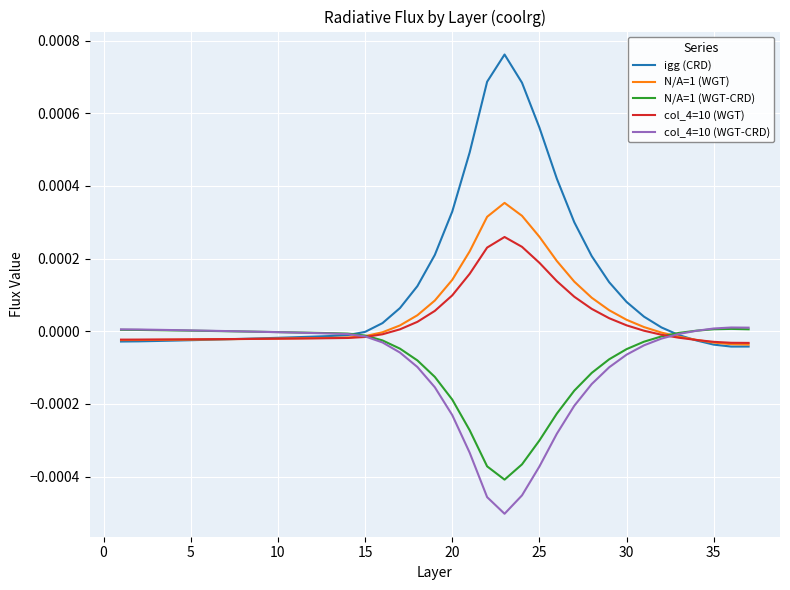

Which series has the largest total across all categories?

igg (CRD)